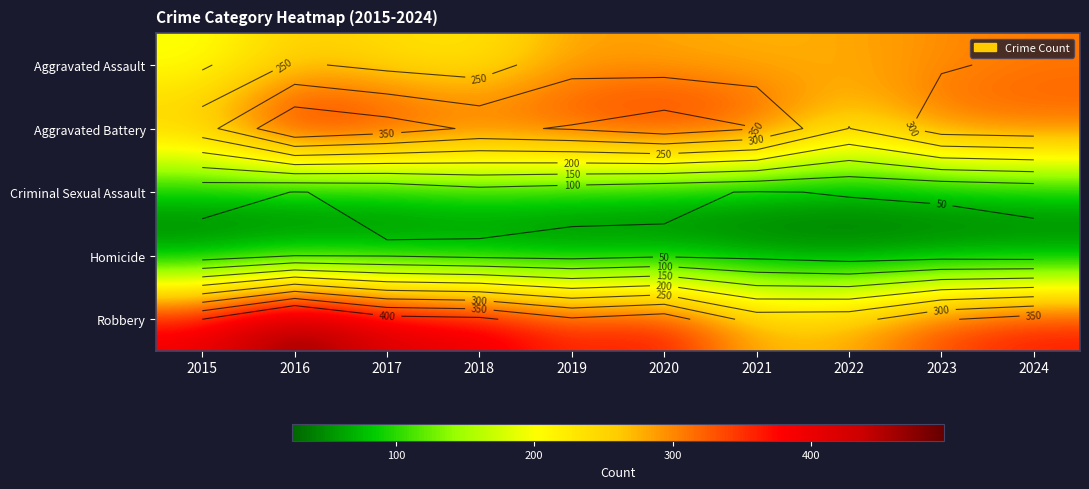

What is the approximate value of Aggravated Assault at 2021, to the nearest 50?

250